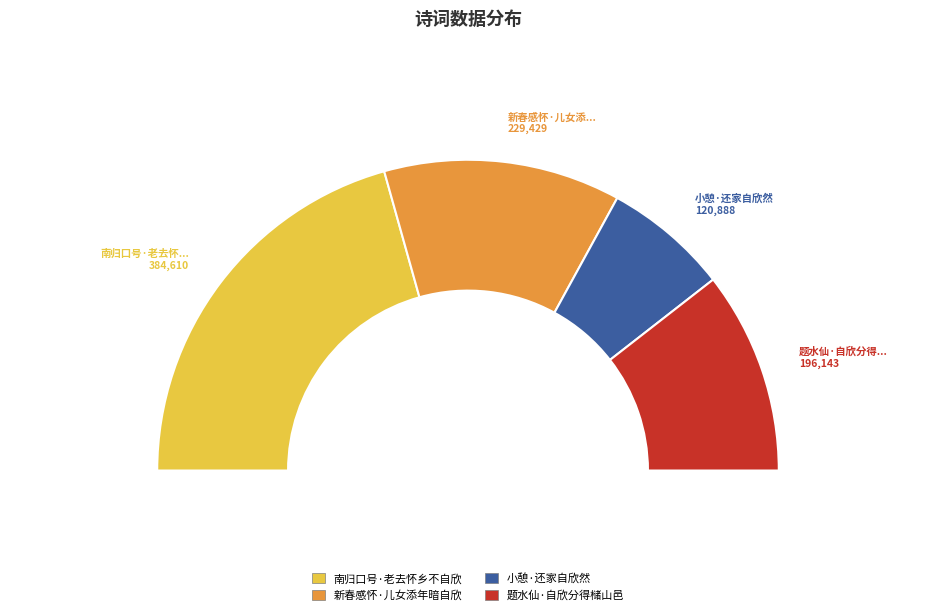

What is the ratio of the value at 南归口号·老去怀乡不自欣 to the value at 小憩·还家自欣然?

3.2